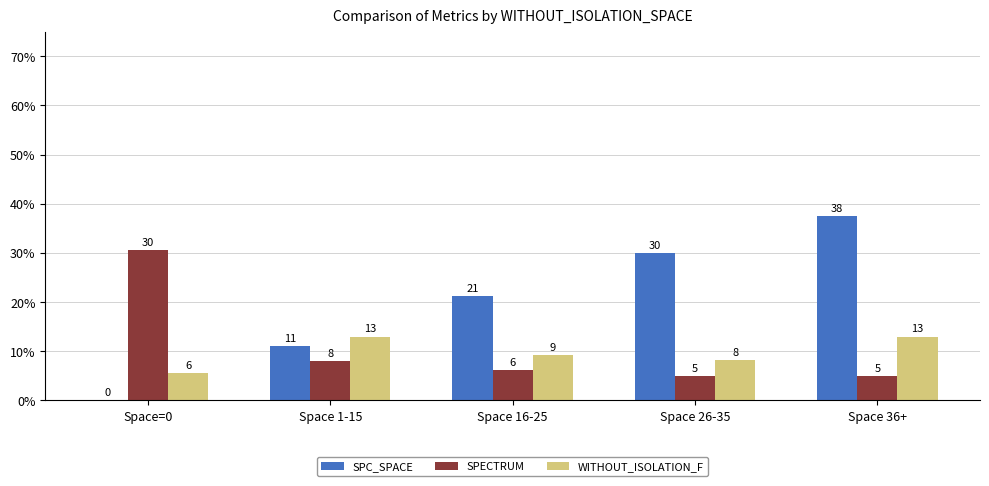

Which series changed the most between Space=0 and Space 26-35?

SPC_SPACE